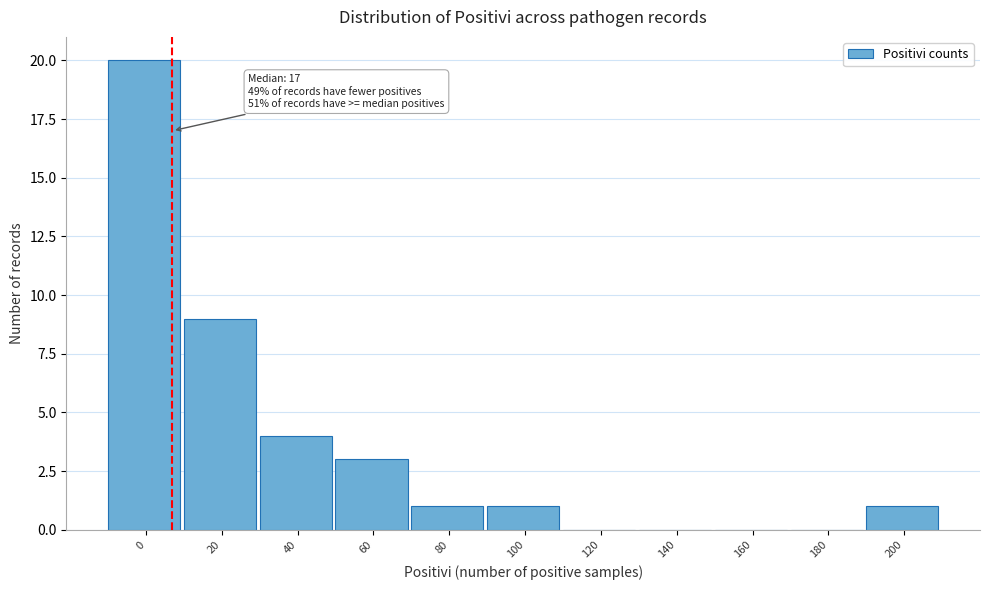

Reading right to left, what are all the values shown in this chart?

200=1	180=0	160=0	140=0	120=0	100=1	80=1	60=3	40=4	20=9	0=20